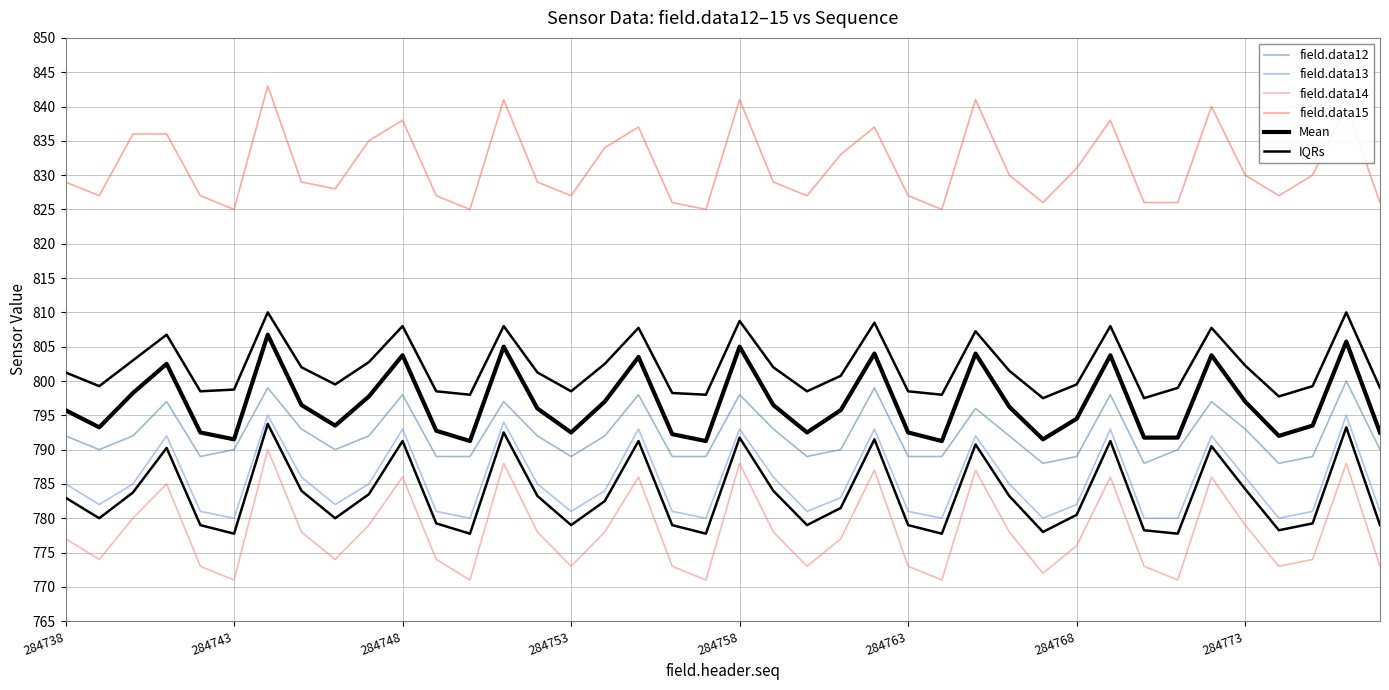

What is the maximum value for field.data14?

790.0